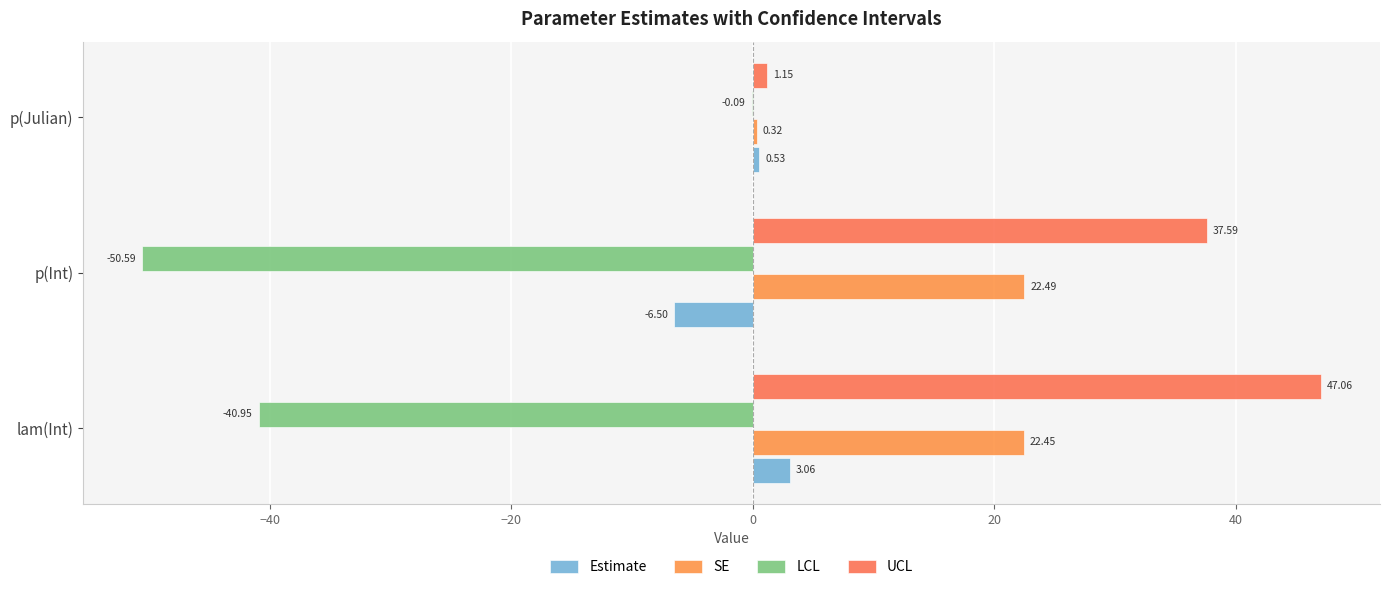

What is the average value of the LCL series?

-30.5